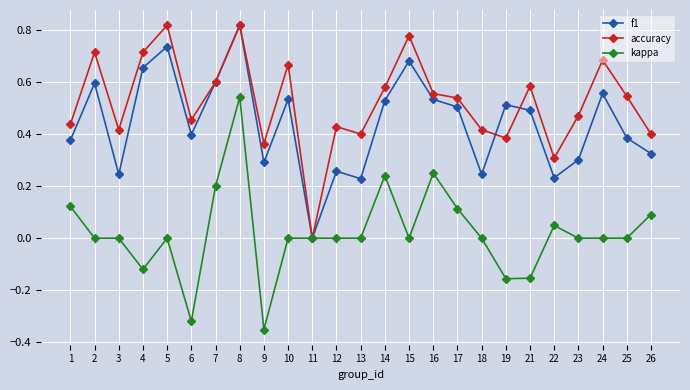

At which category is the sum across all series the highest?

8